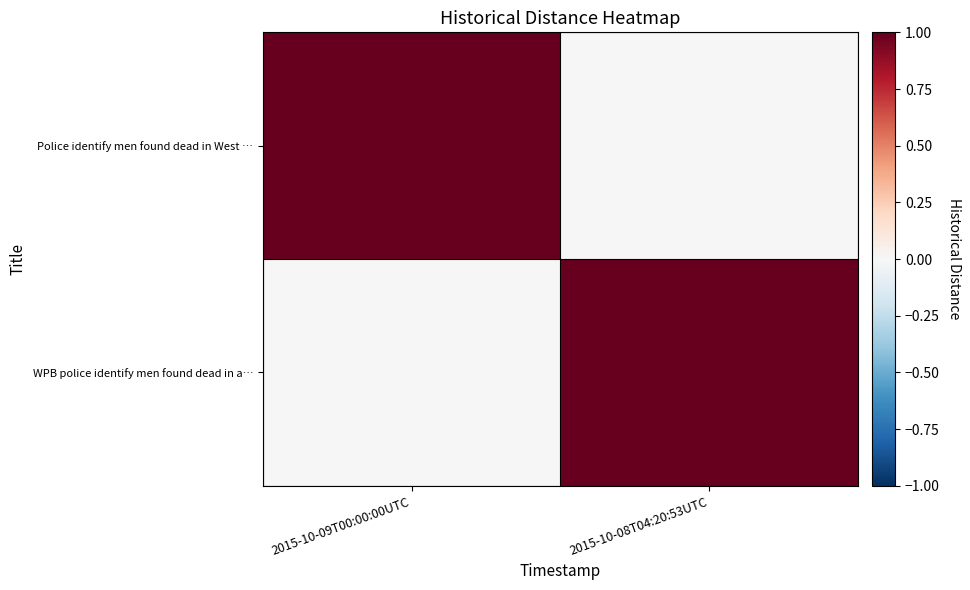

Reading right to left, extract all data points from this chart.

Police identify men found dead in West …: 2015-10-08T04:20:53UTC=0	2015-10-09T00:00:00UTC=1
WPB police identify men found dead in a…: 2015-10-08T04:20:53UTC=1	2015-10-09T00:00:00UTC=0